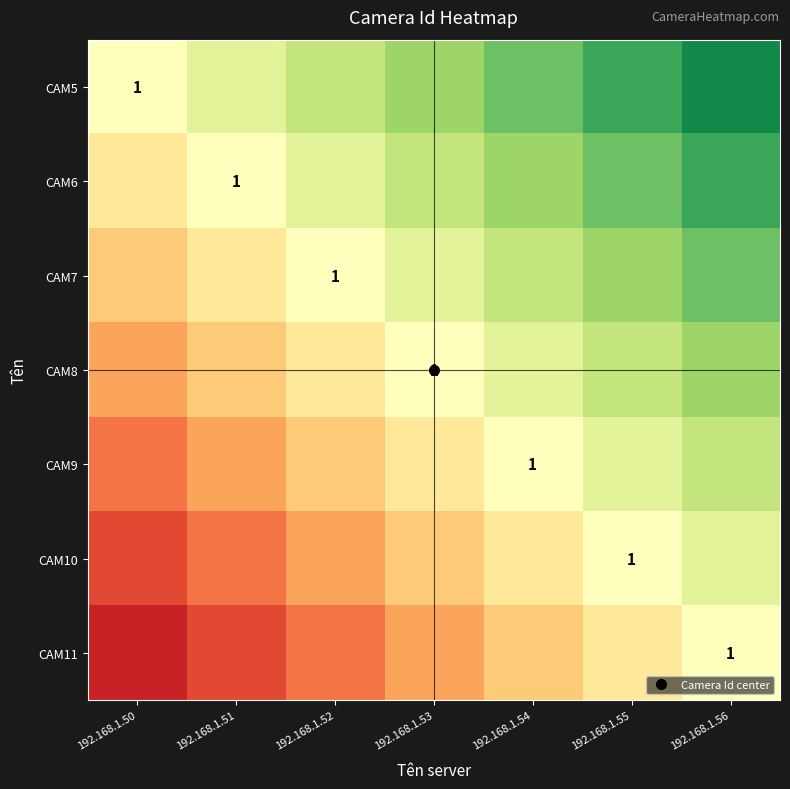

Which category has the lowest value across all series?

192.168.1.50